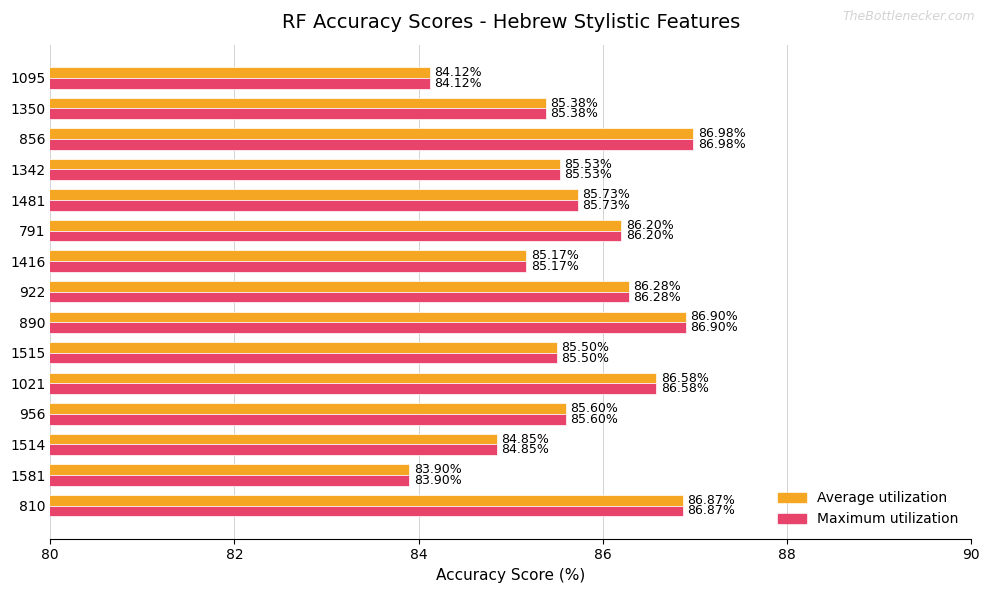

What is the difference between the second highest and minimum values in the Maximum utilization series?

3.0